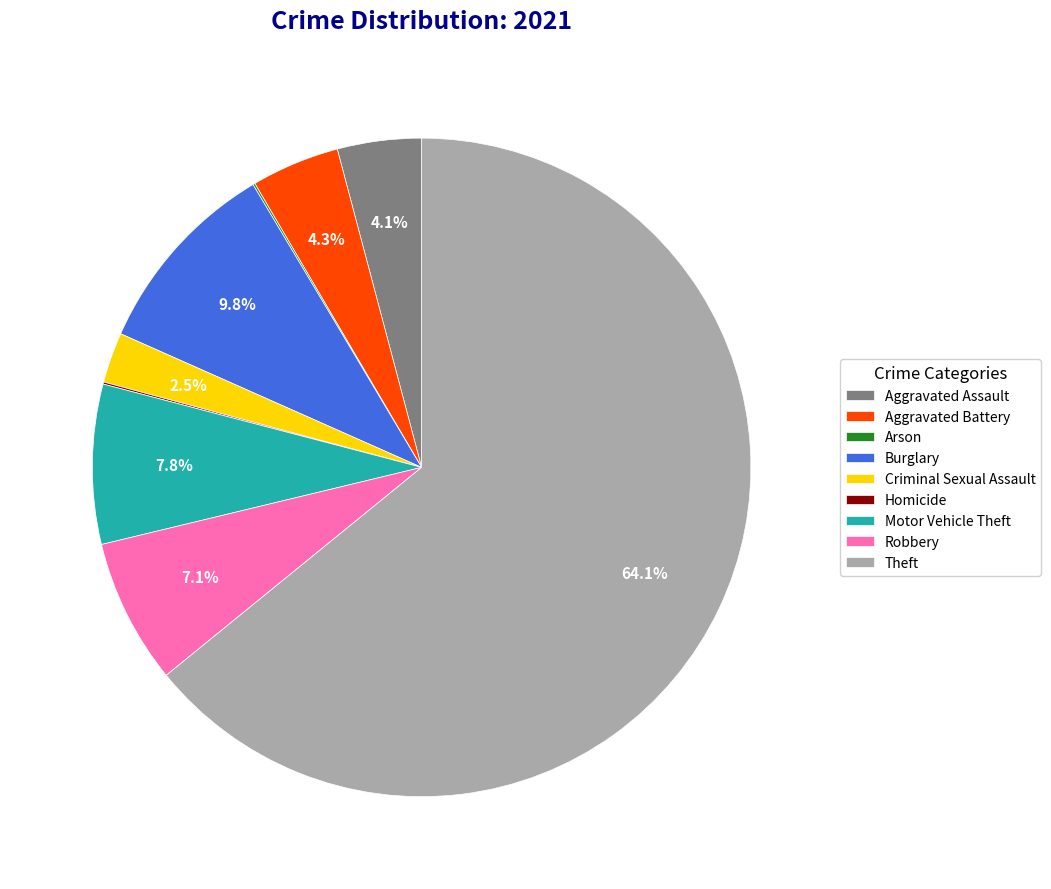

To the nearest percent, what is the difference between the Theft and Aggravated Battery slice percentages?

60%